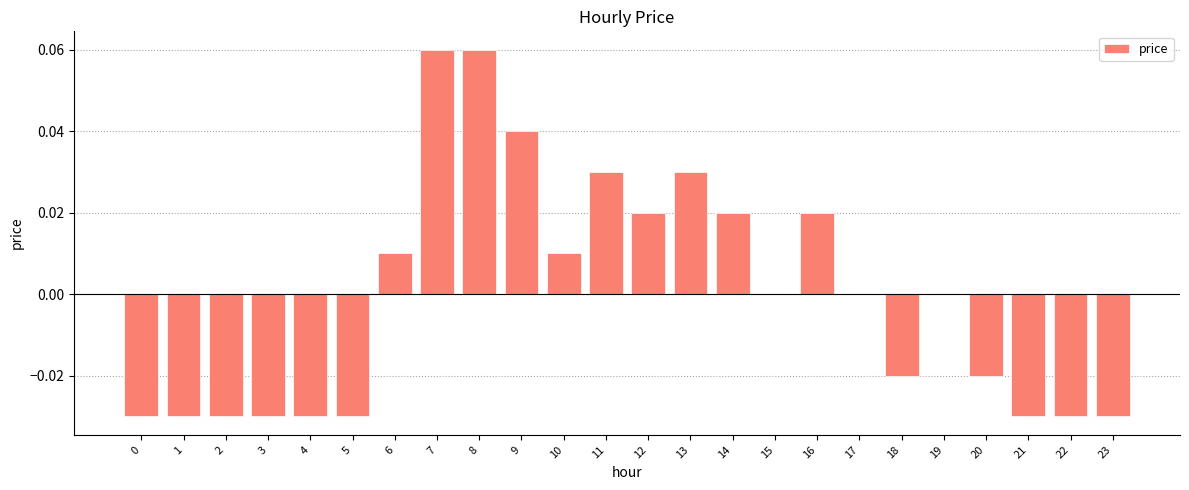

The chart shows a value of -0.0 at 18. True or false?

True